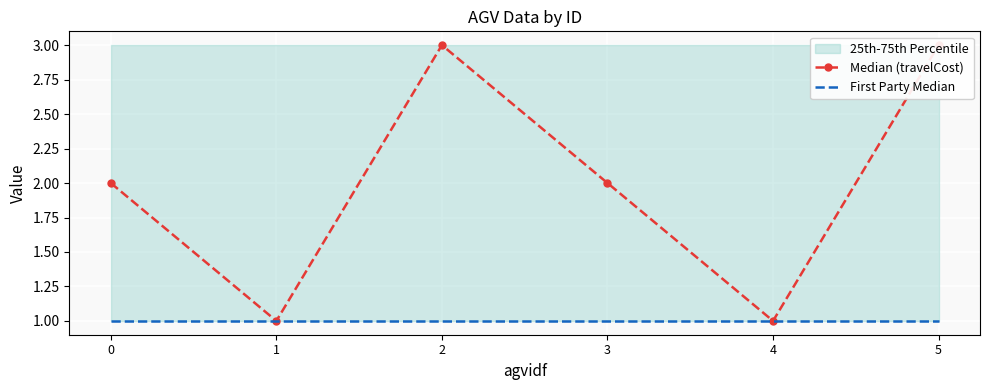

Is it true that Median (travelCost) equals 2 at 0?

True